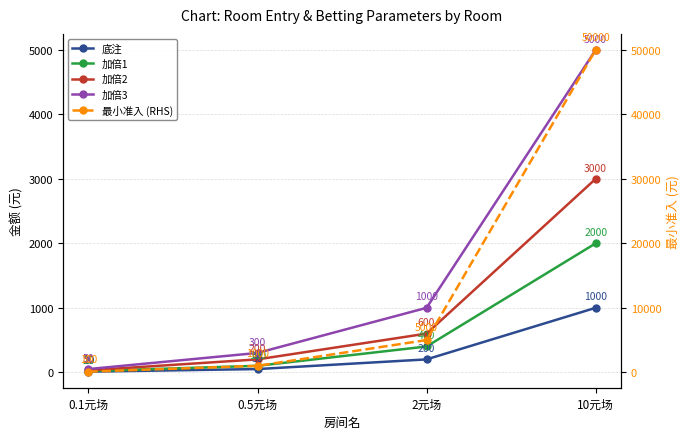

At which label is 最小准入 (RHS) closest to 25050?

2元场